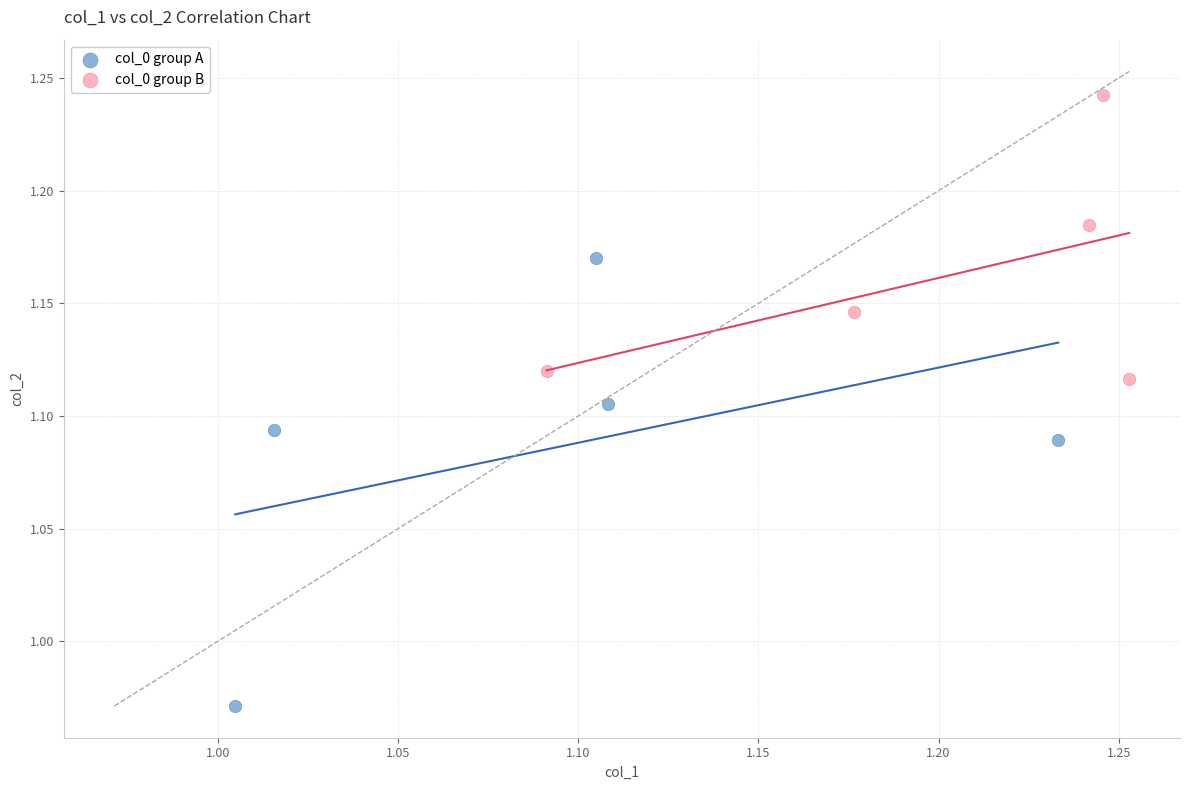

Which series has the widest spread of Y values?

col_0 group A